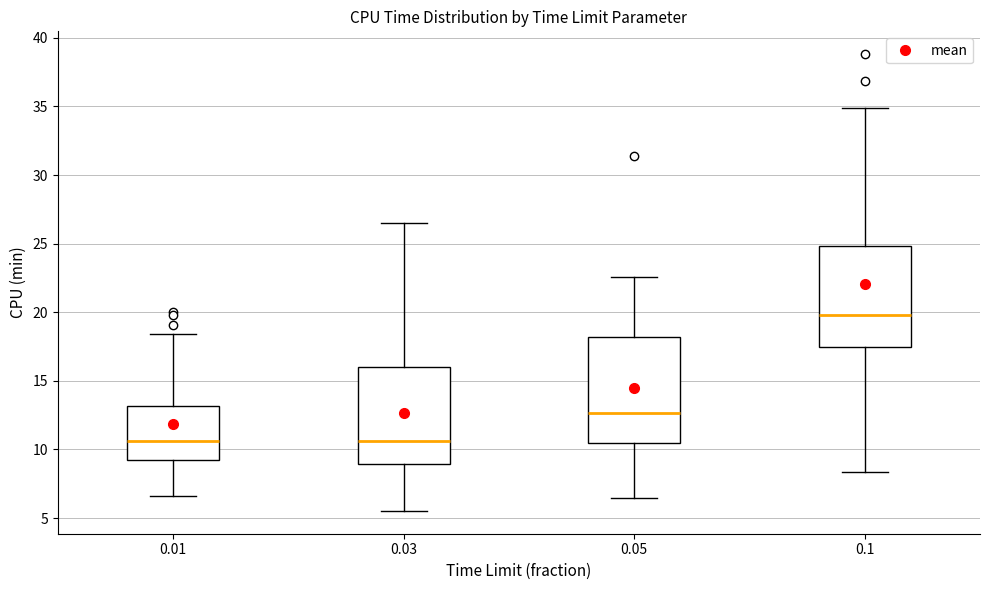

Reading left to right, read every box against the y-axis: the position of its median line, the range the box covers, and the ends of its whiskers. The values are not printed on the chart, so give them approximately, as read against the axis.

0.01: median 10.5, box 9.0 to 13.0, whiskers 6.5 to 18.5
0.03: median 10.5, box 9.0 to 16.0, whiskers 5.5 to 26.5
0.05: median 12.5, box 10.5 to 18.0, whiskers 6.5 to 22.5
0.1: median 20.0, box 17.5 to 25.0, whiskers 8.5 to 35.0